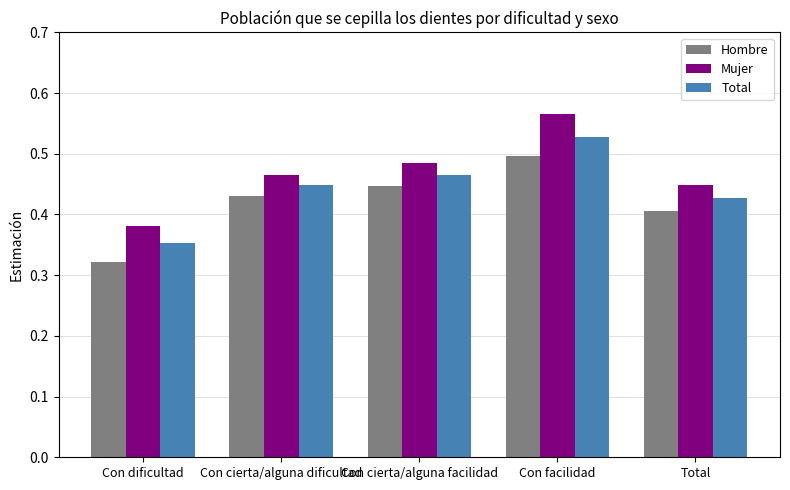

What is the sum of all Mujer values?

2.3